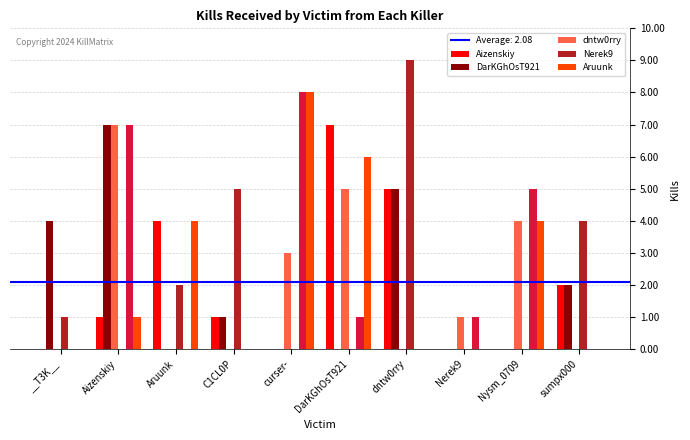

Are the bars horizontal?

No